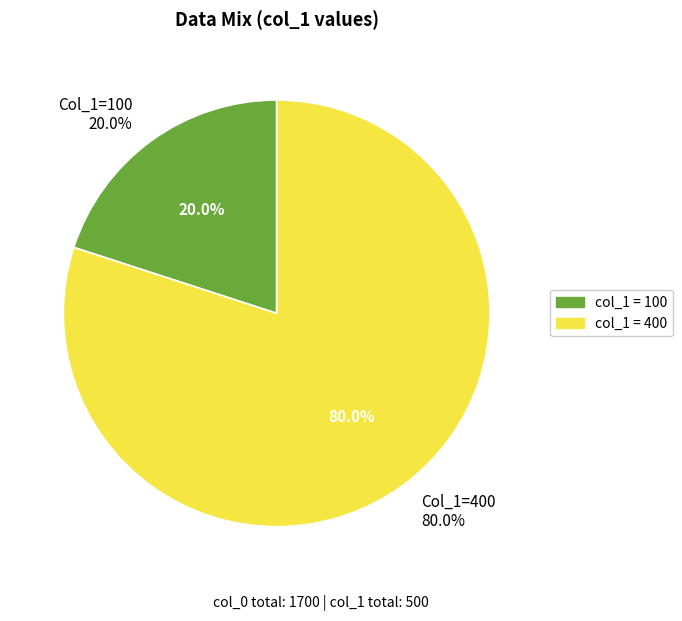

To the nearest percent, what is the combined percentage of 400 and 100?

100%